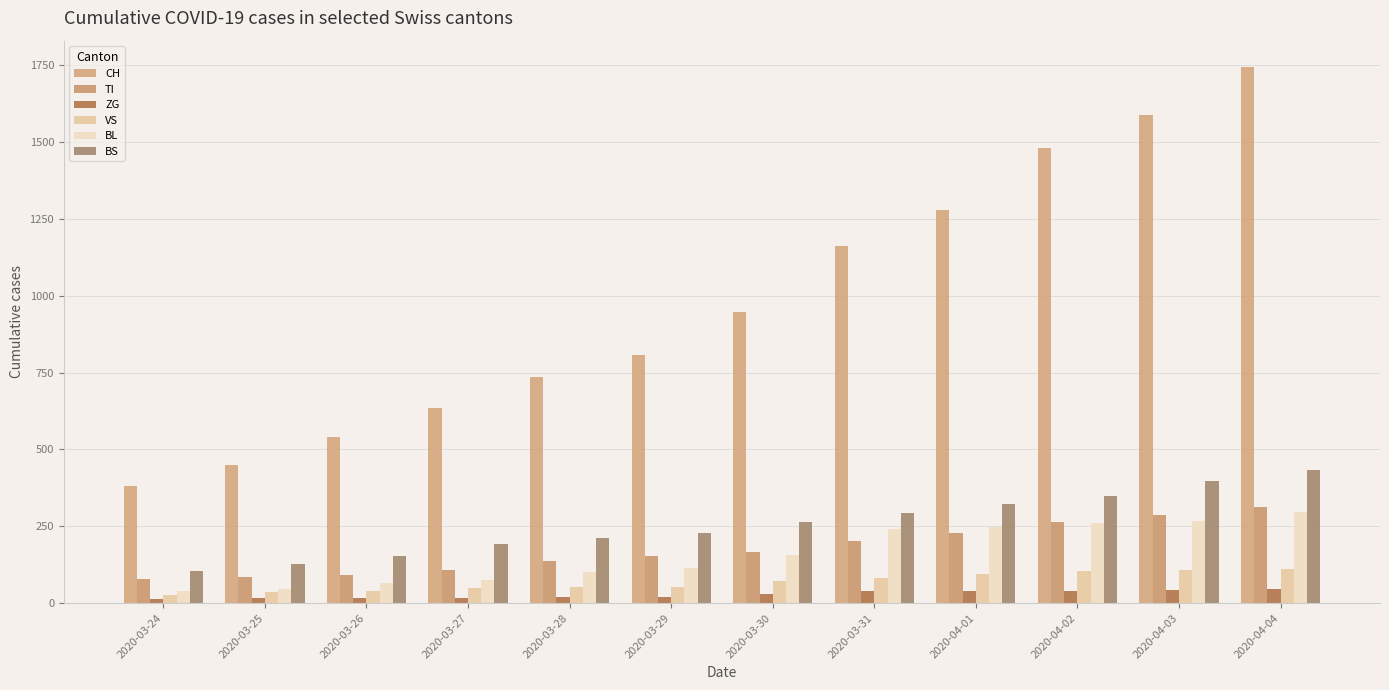

How many values in the CH series are below 948?

6